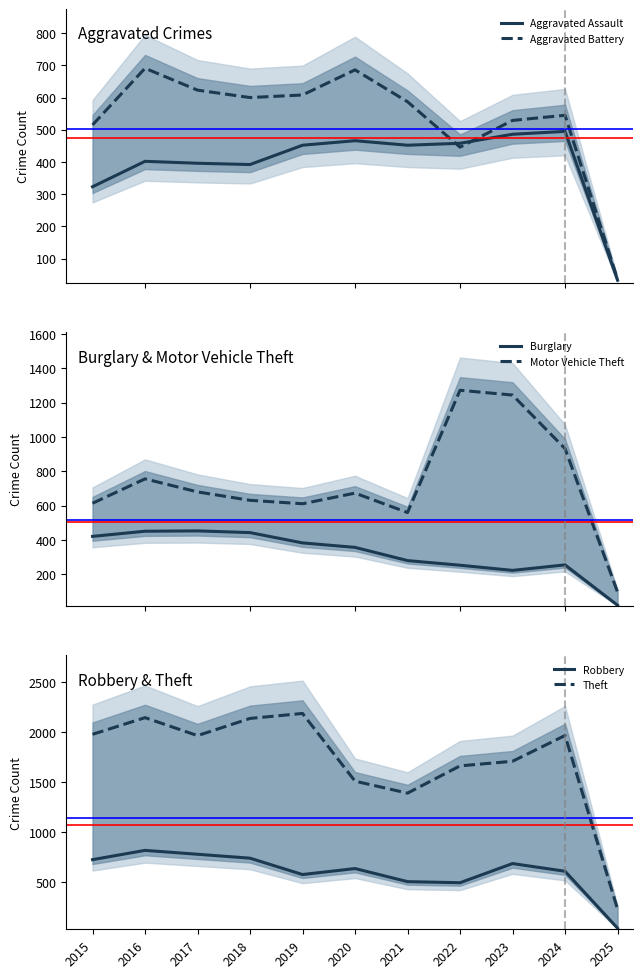

What is the average value of the Robbery series?

602